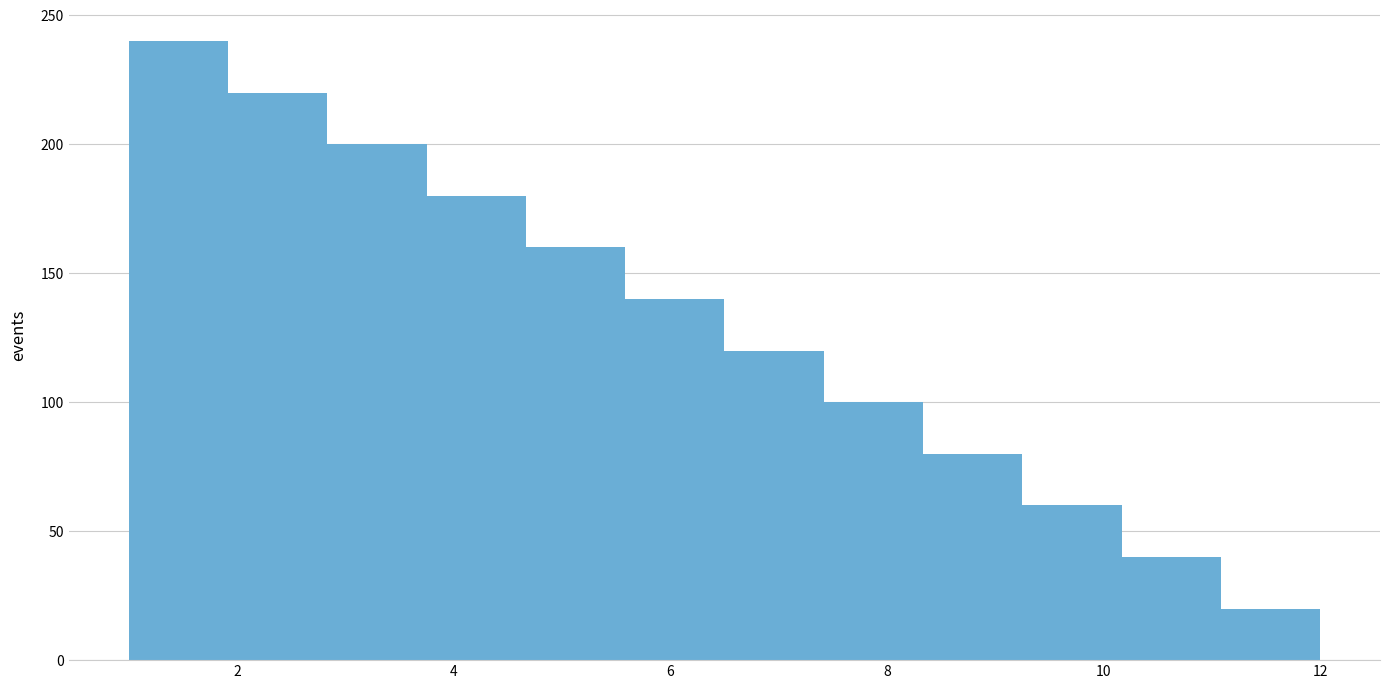

Reading left to right, list every bar in this chart as the range it spans on the x-axis followed by its height. Neither the bar edges nor the heights are printed on the chart, so give them approximately, as read against the axes.

1.0 to 2.0: 240
2.0 to 2.8: 220
2.8 to 3.8: 200
3.8 to 4.6: 180
4.6 to 5.6: 160
5.6 to 6.6: 140
6.6 to 7.4: 120
7.4 to 8.4: 100
8.4 to 9.2: 80
9.2 to 10.2: 60
10.2 to 11.0: 40
11.0 to 12.0: 20